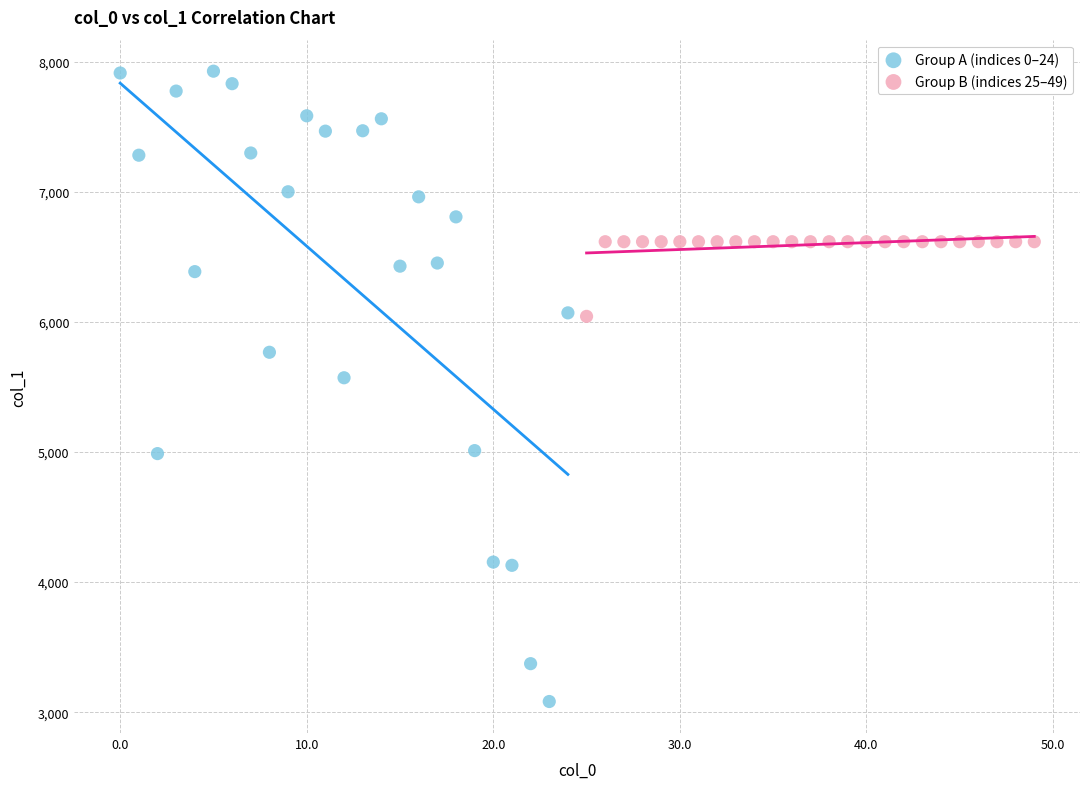

Which series contains the lowest Y value?

Group A (indices 0–24)